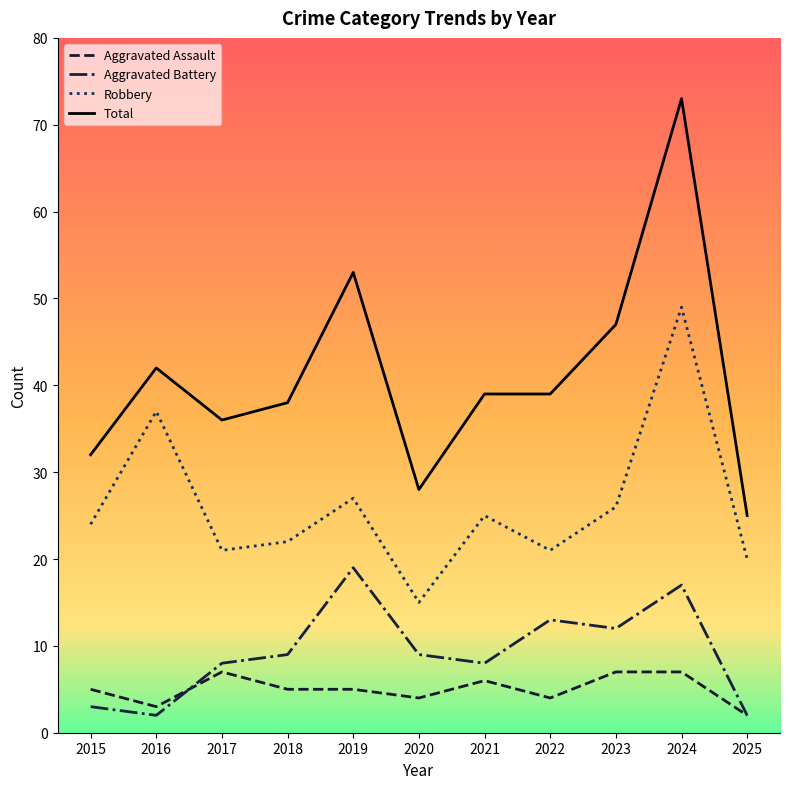

How many series are shown in this chart?

4